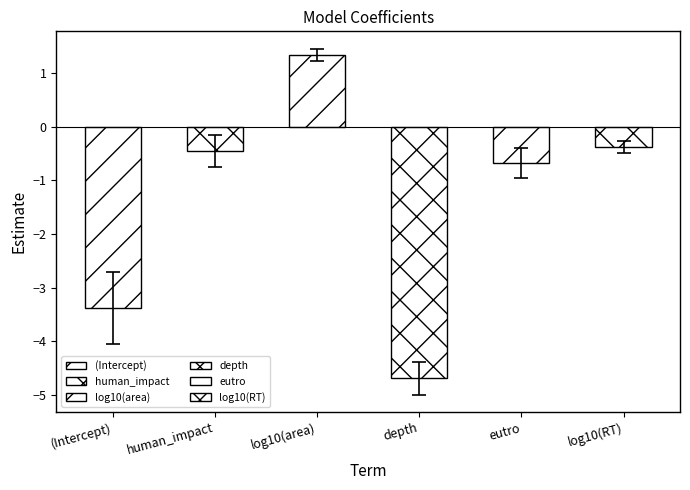

The estimate series shows -0.2 at human_impact. True or false?

False